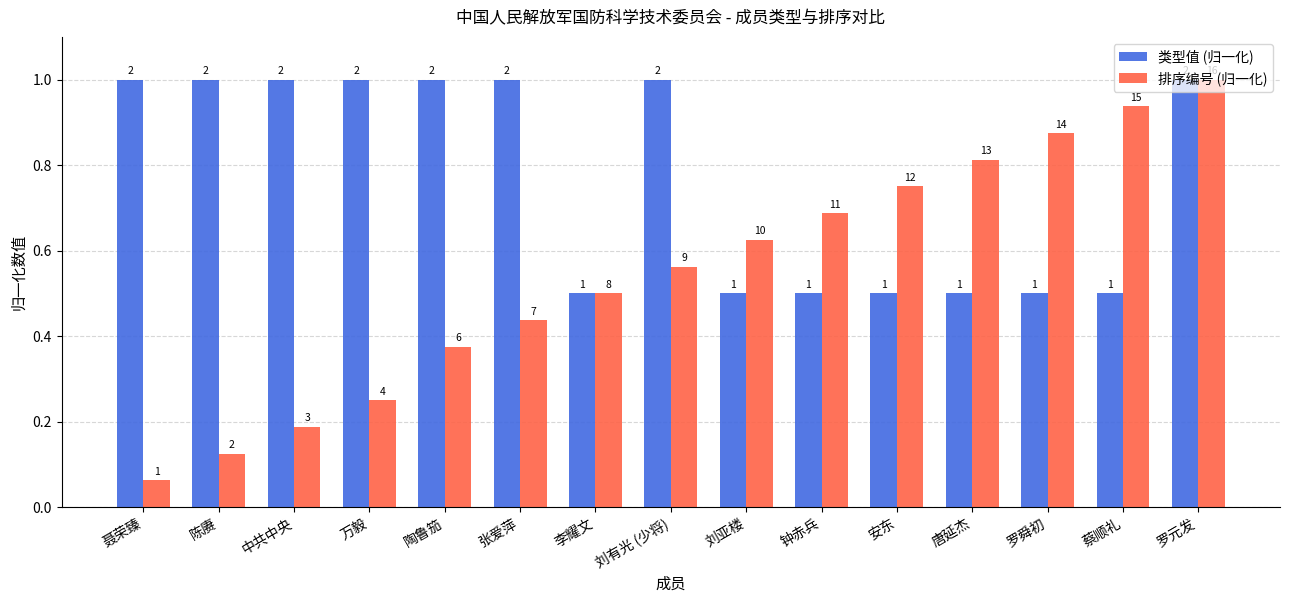

How many bars are there in each group?

2